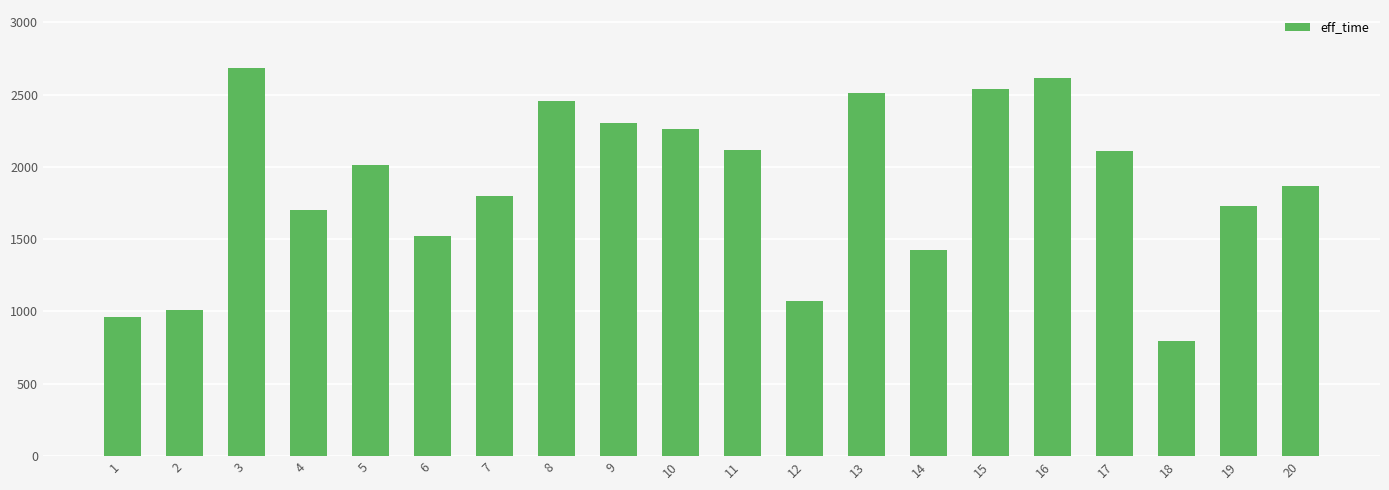

The value at 9 is 2302. True or false?

True